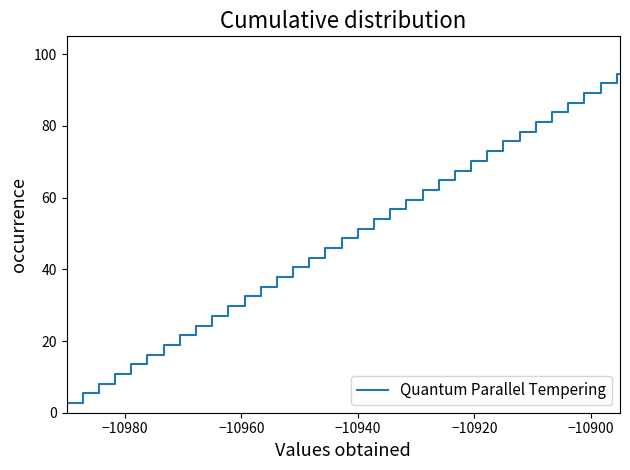

What is the difference between the maximum and minimum values?

97.3